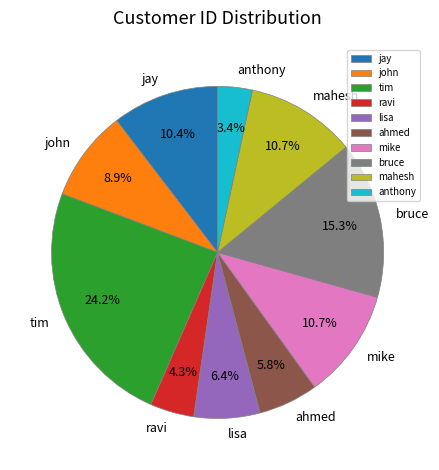

Is there any slice that represents more than half of the pie?

No